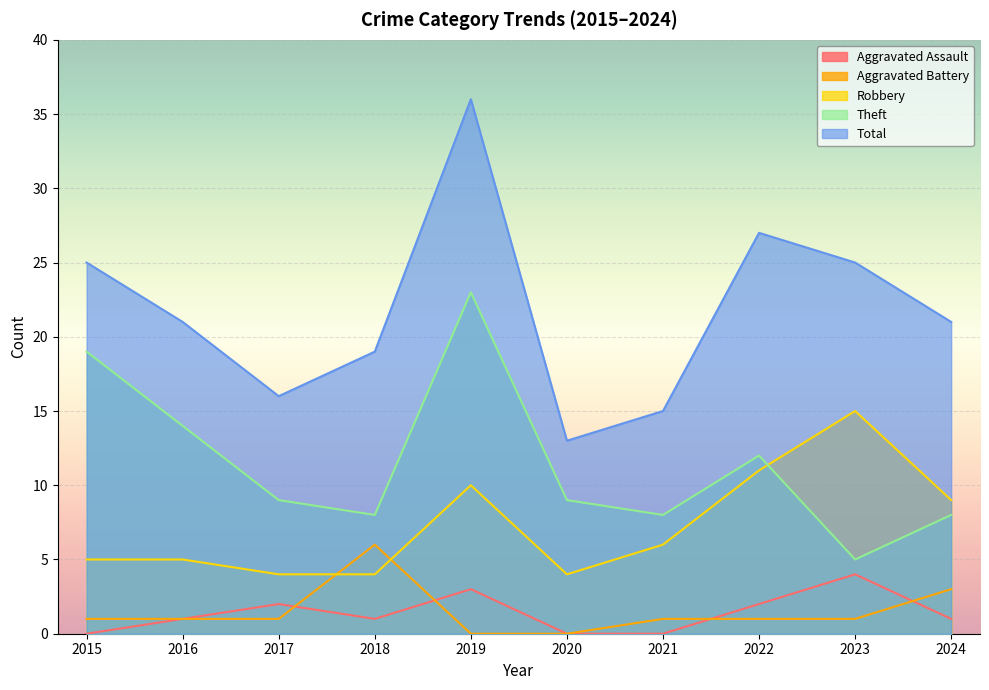

Does the chart display data point markers on the line(s)?

No